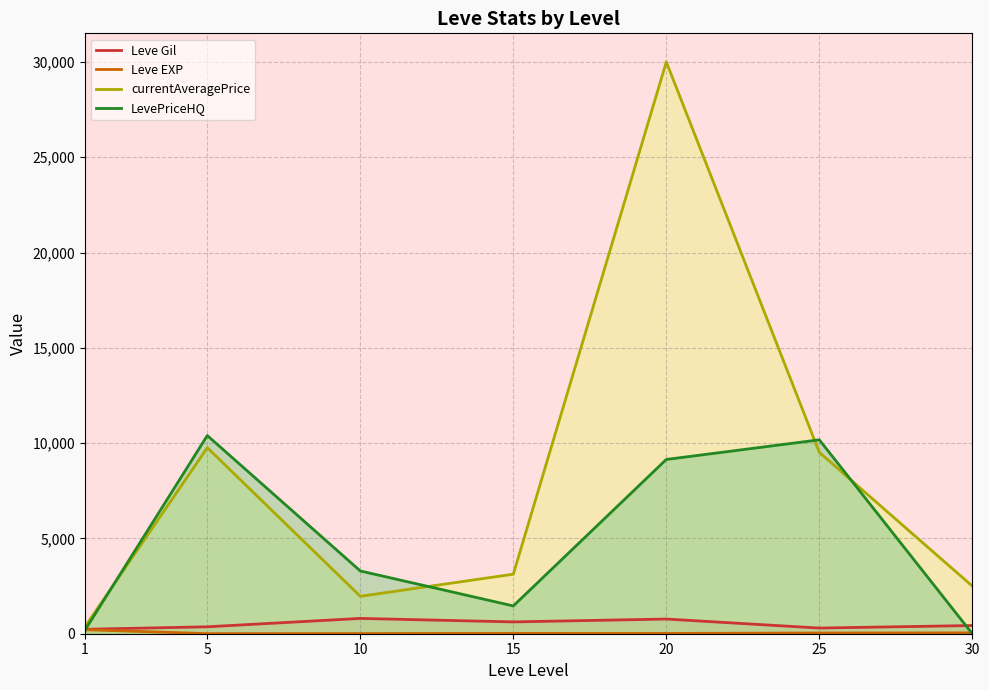

Reading left to right, transcribe all the data shown in this chart.

Leve Gil: 232.5	363.3	803.3	620.0	770.0	296.7	430.0
Leve EXP: 210.7	4.8	8.7	16.3	15.0	38.0	45.2
currentAveragePrice: 361.5	9761.2	1962.5	3124.2	30000.0	9515.7	2500.0
LevePriceHQ: 183.3	10398.0	3293.0	1458.3	9143.2	10173.0	0.0